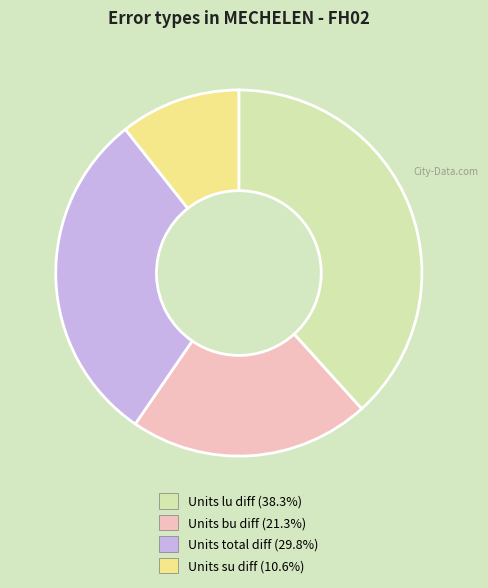

Does any single category account for the majority?

No